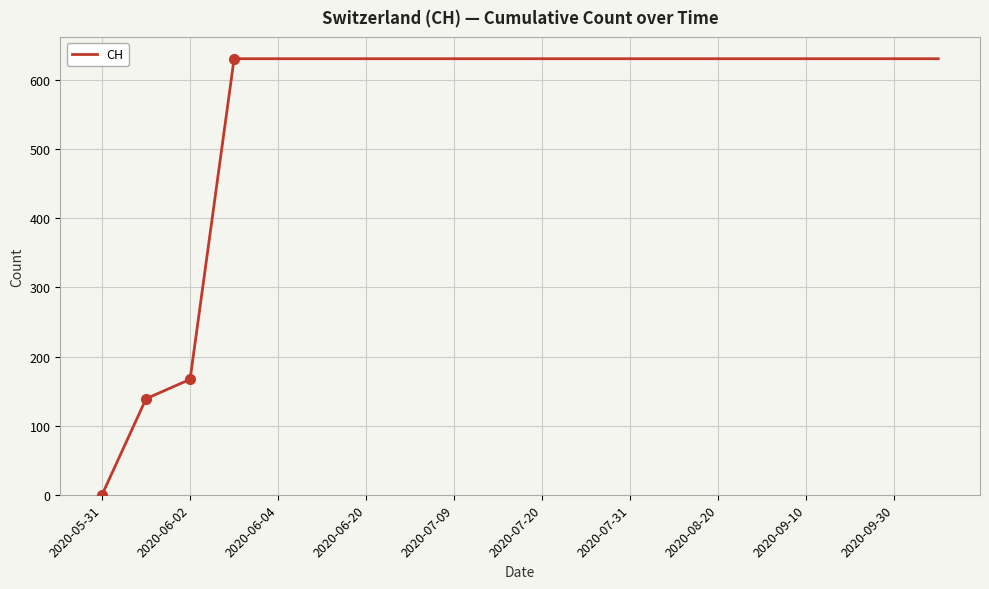

What is the greatest value displayed?

631